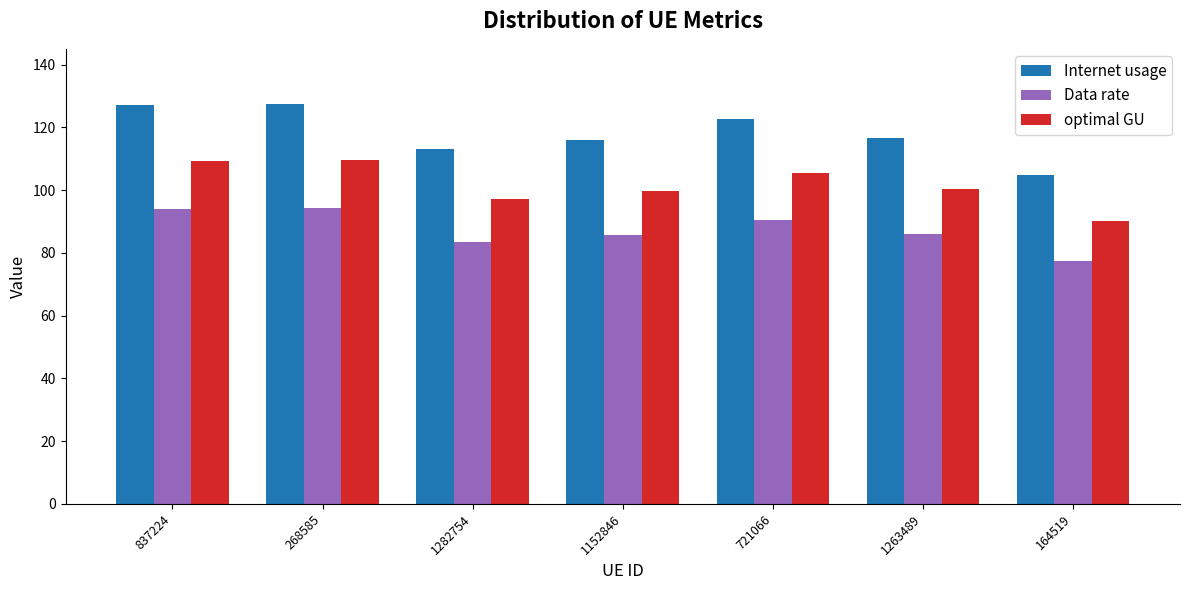

At which category does the chart reach its minimum across all series?

164519